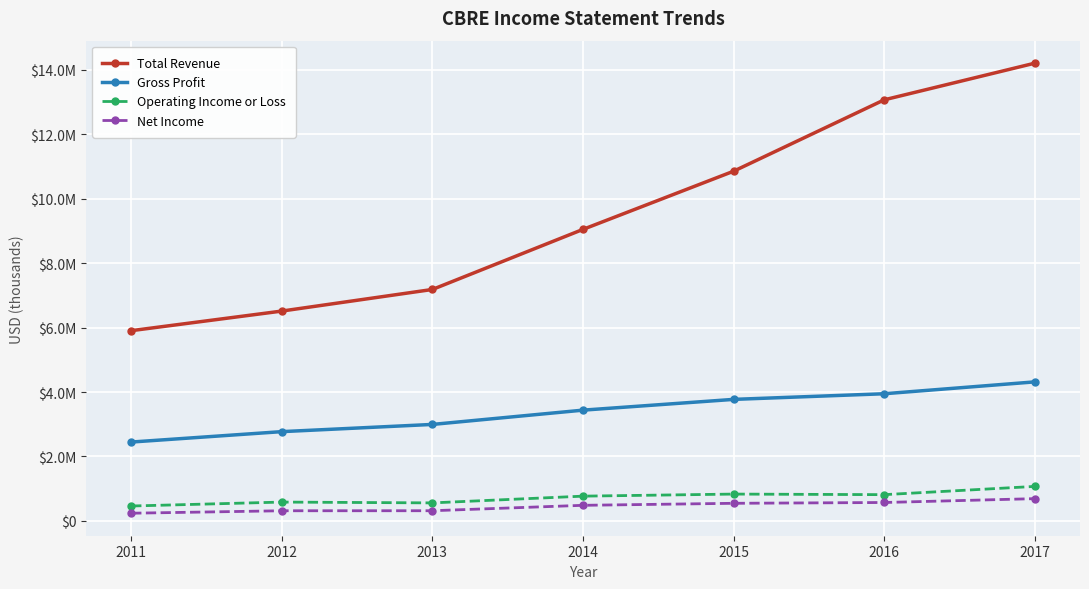

Reading left to right, extract all data points from this chart.

Total Revenue: 2011=5905400	2012=6514100	2013=7184800	2014=9049900	2015=10855800	2016=13071600	2017=14209600
Gross Profit: 2011=2448300	2012=2771600	2013=2995400	2014=3438700	2015=3772900	2016=3947900	2017=4316400
Operating Income or Loss: 2011=462900	2012=585100	2013=559800	2014=769200	2015=833300	2016=815500	2017=1071400
Net Income: 2011=239200	2012=315600	2013=316500	2014=484500	2015=547100	2016=572000	2017=691500